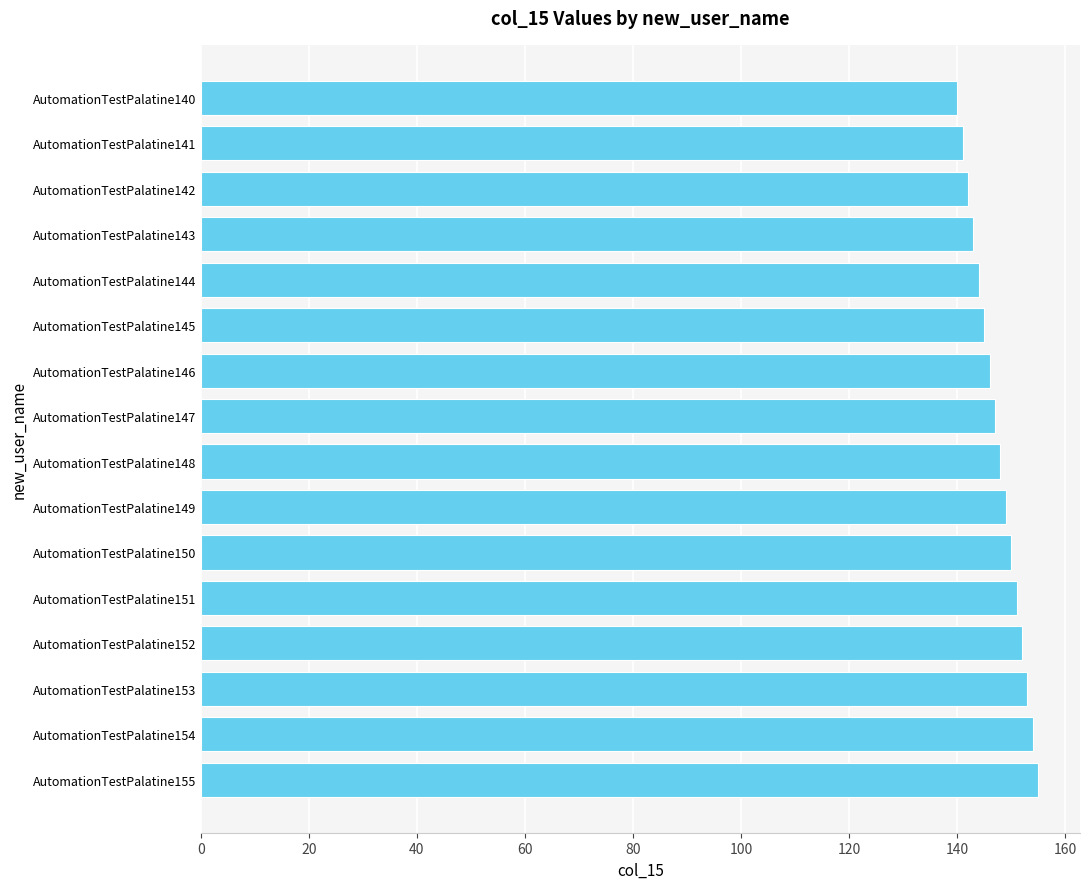

What is the maximum value shown in the chart?

155